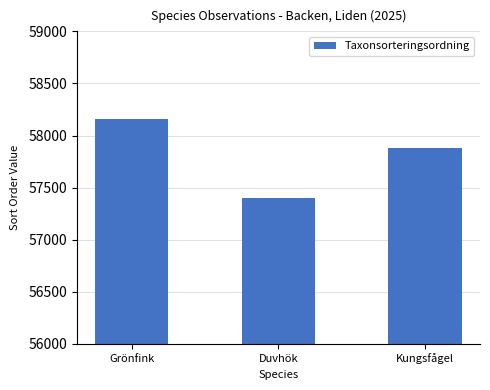

Reading left to right, list all the values displayed in this chart.

Grönfink=58158	Duvhök=57404	Kungsfågel=57883